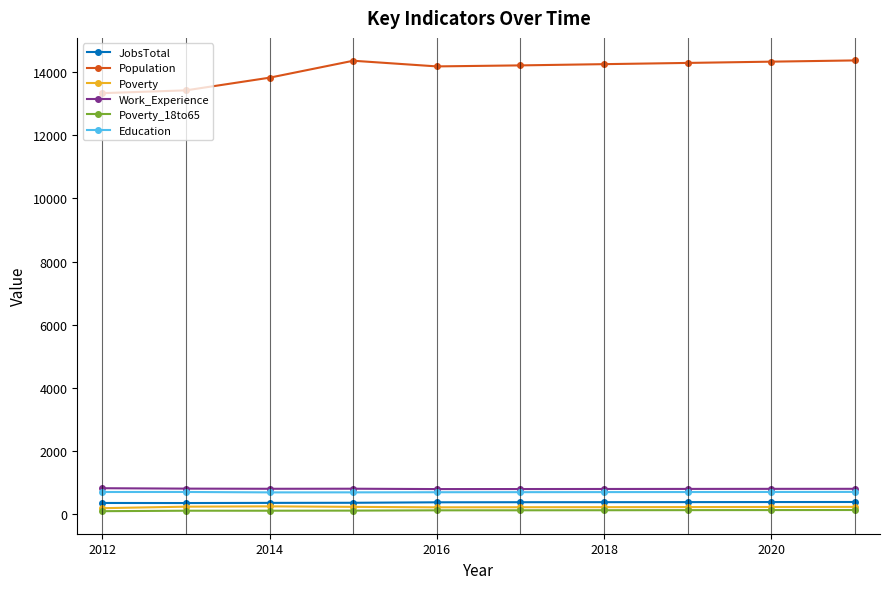

What are all the series names shown in the legend?

JobsTotal, Population, Poverty, Work_Experience, Poverty_18to65, Education